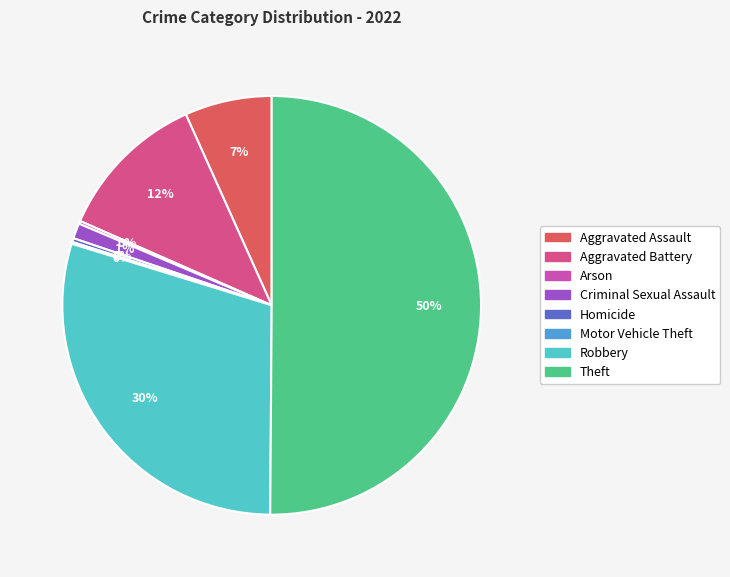

True or false: Theft accounts for 63% of the total.

False